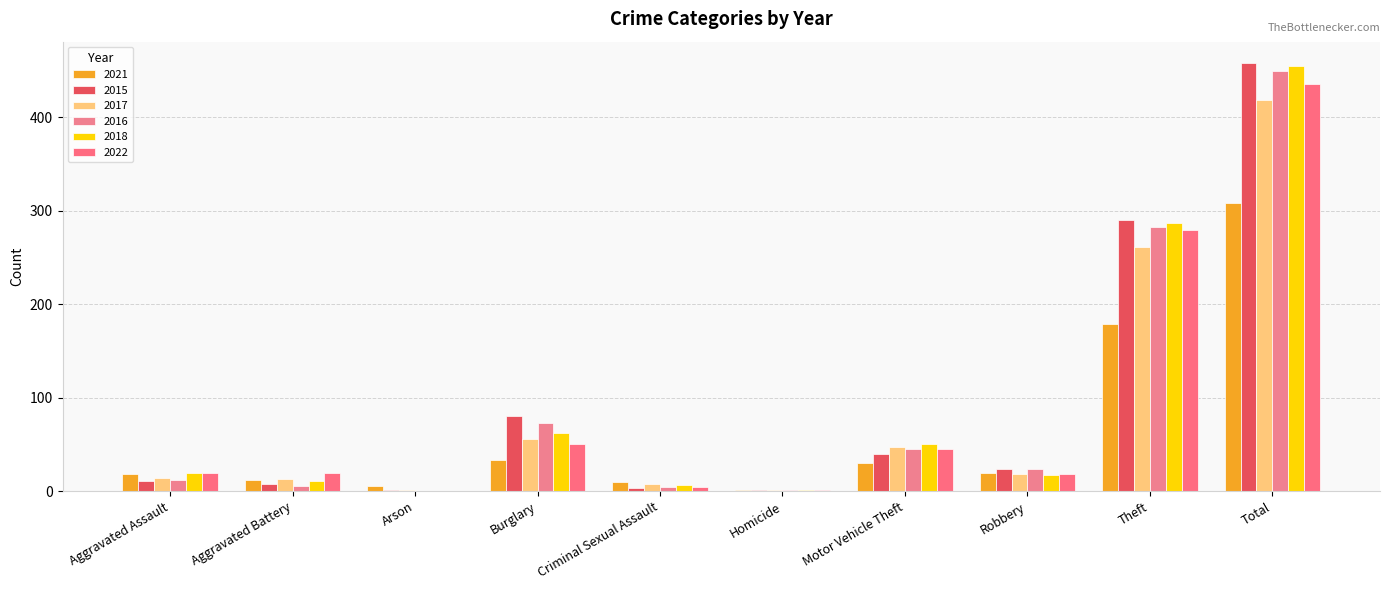

How many series are shown in this chart?

6